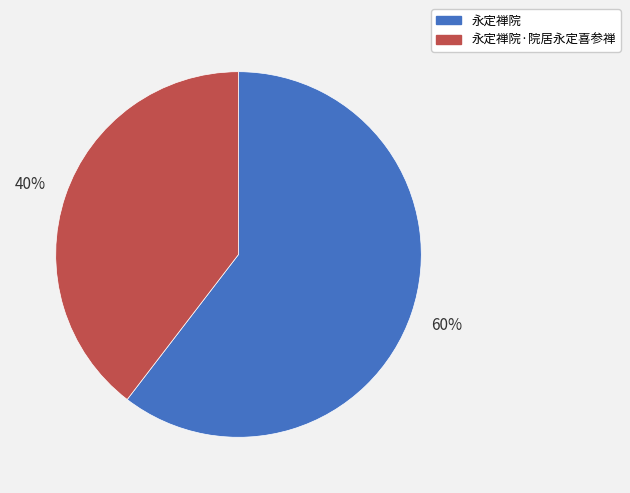

To the nearest percent, what is the combined percentage of 永定禅院·院居永定喜参禅 and 永定禅院?

100%